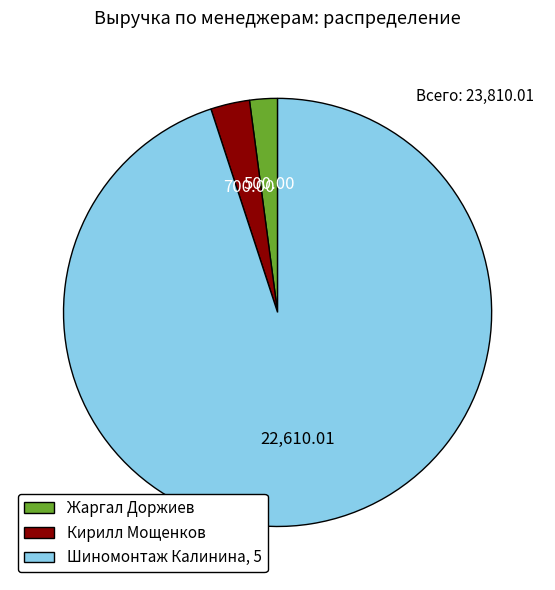

True or false: Шиномонтаж Калинина, 5 accounts for 83% of the total.

False